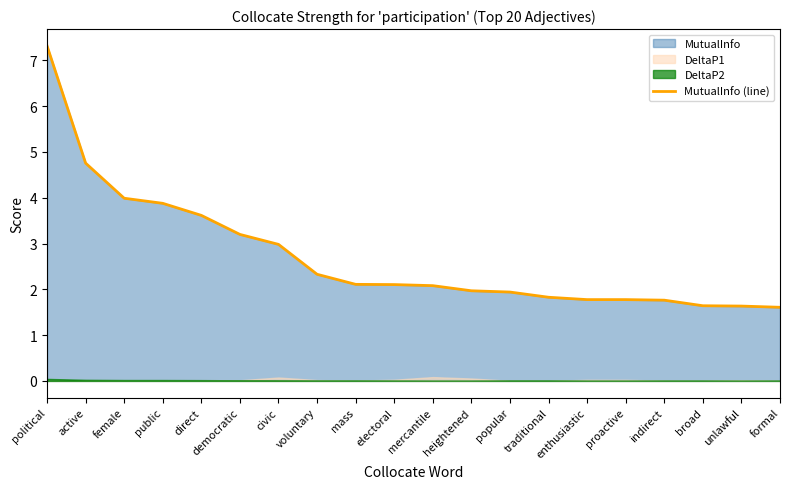

What is the highest value of the MutualInfo (line) series?

7.3